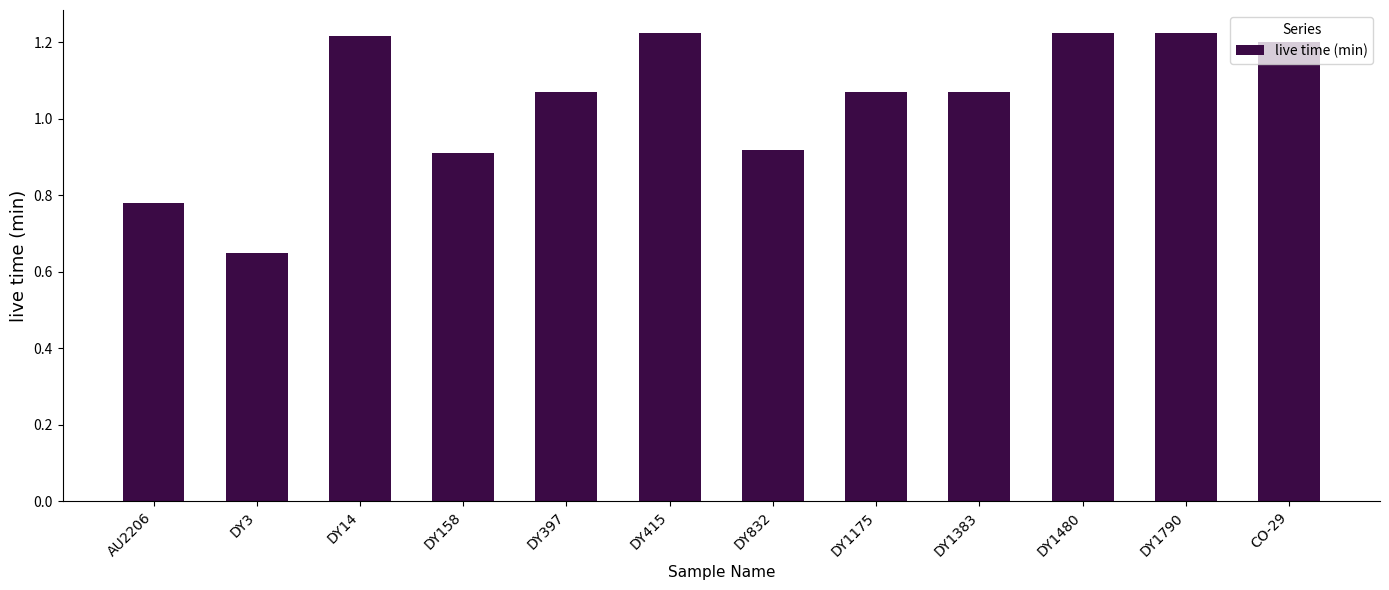

The chart shows a value of 0.5 at DY1480. True or false?

False